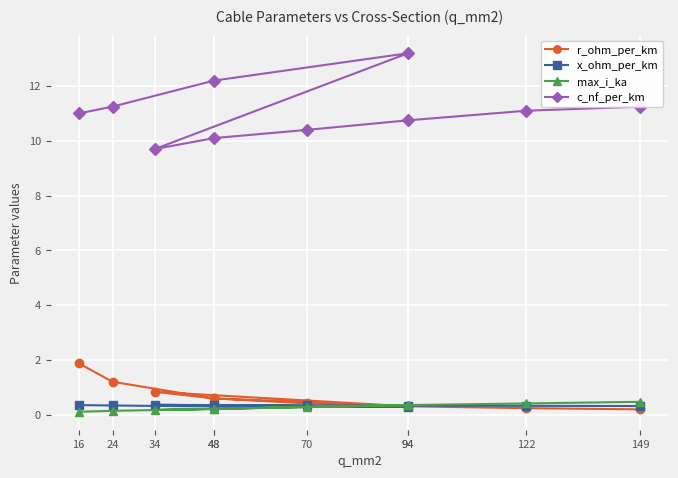

Count the number of data series in this chart.

4